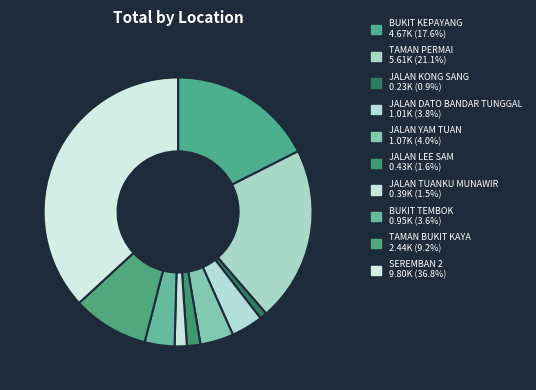

What is the ratio of the value at TAMAN BUKIT KAYA to the value at BUKIT TEMBOK?

2.6